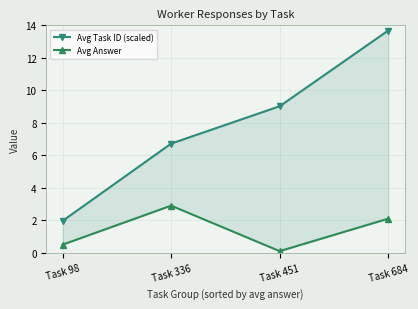

What is the maximum value shown in the chart?

13.7